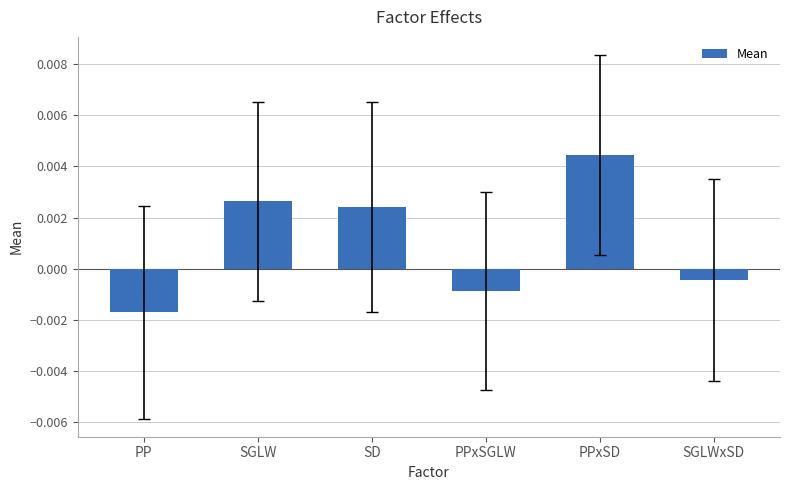

What position from the left is PPxSD?

5